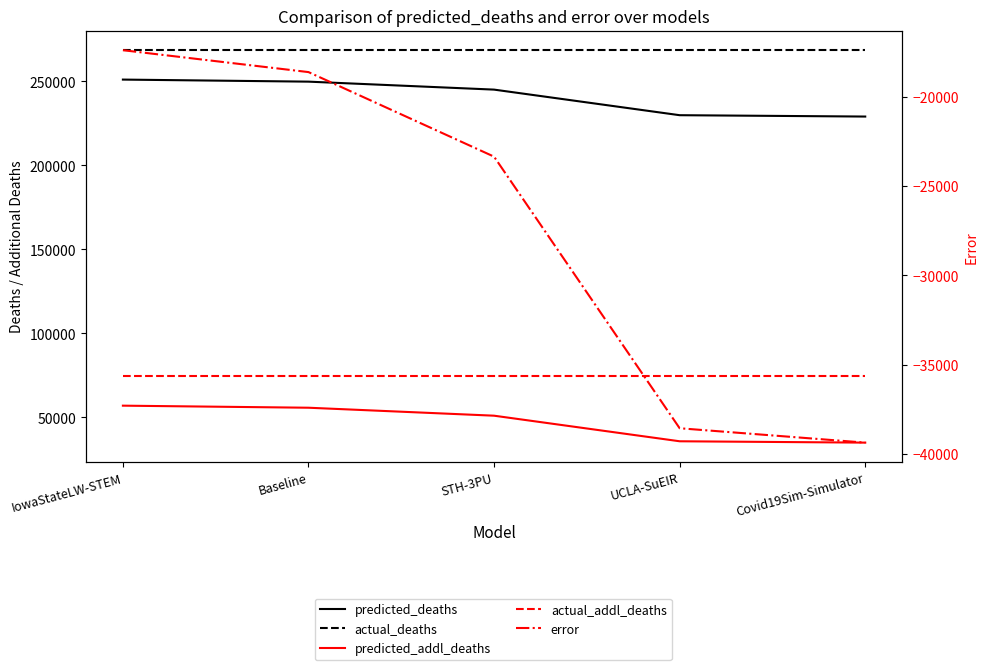

What are all the series names shown in the legend?

predicted_deaths, actual_deaths, predicted_addl_deaths, actual_addl_deaths, error